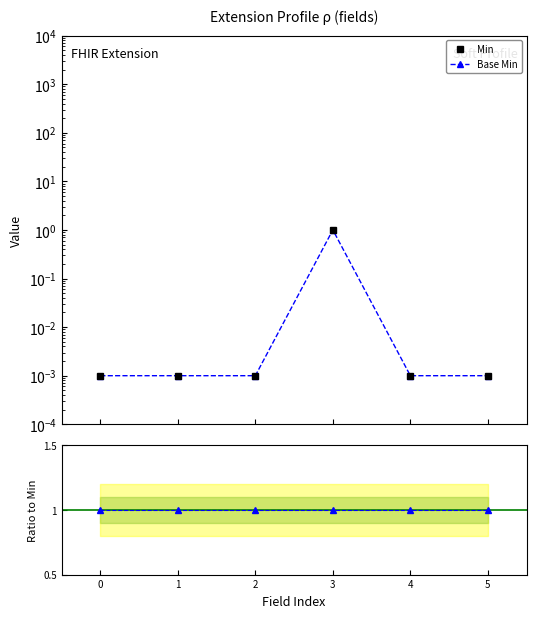

Which has a higher value, 5 or 1?

5